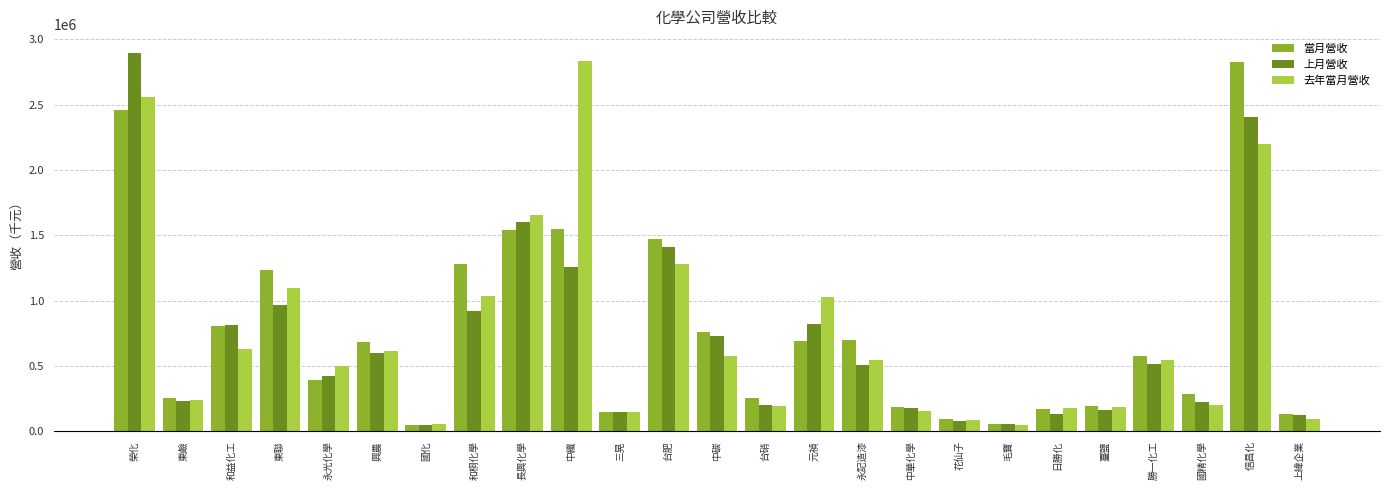

Is it true that 當月營收 equals 401228 at 東鹼?

False